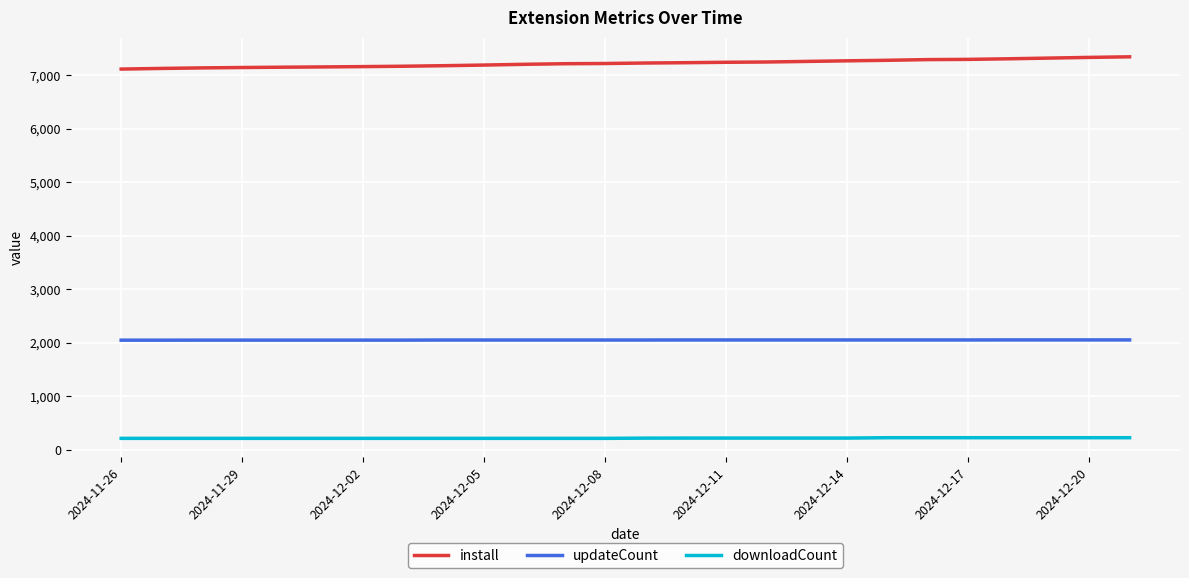

List the series in order of their overall mean, lowest first.

downloadCount, updateCount, install